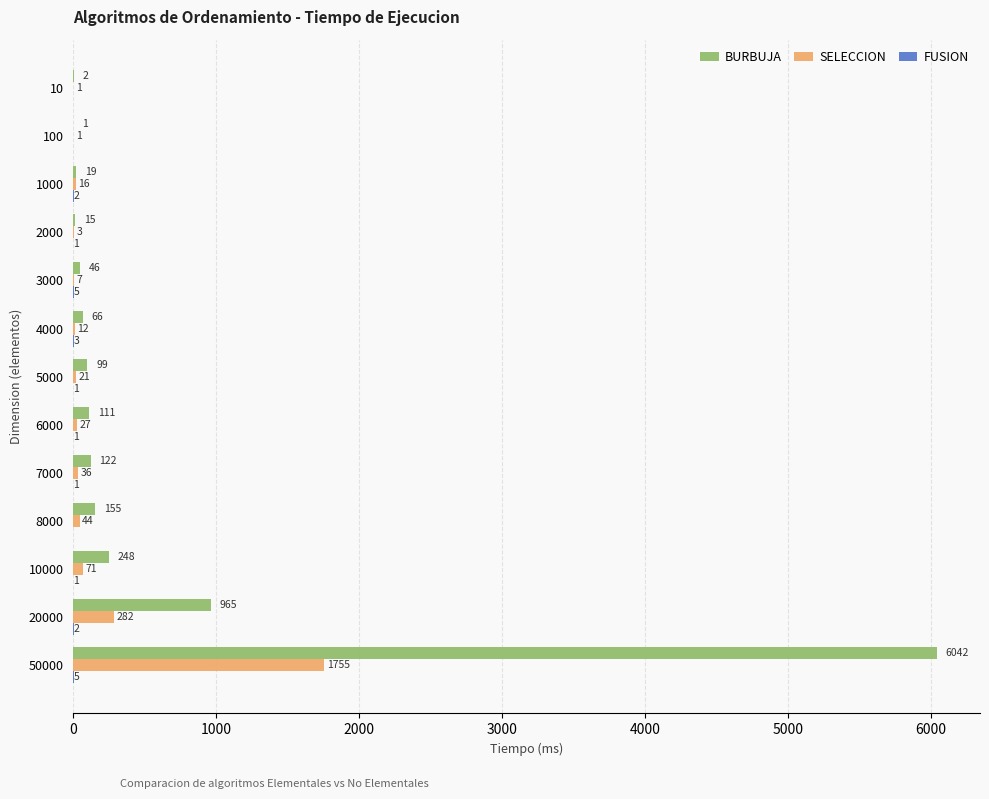

At which label is SELECCION closest to 878?

20000